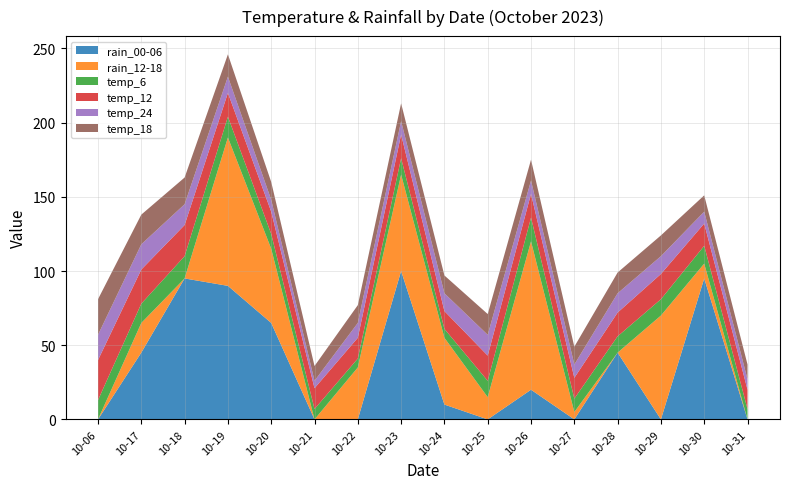

Reading left to right, extract all data points from this chart.

rain_00-06: 0	45	95	90	65	0	0	100	10	0	20	0	45	0	95	0
rain_12-18: 0	20	0	100	50	0	35	65	45	15	100	5	0	70	10	0
temp_6: 13	13	15	14	10	7	6	11	6	11	16	9	11	11	12	7
temp_12: 27	23	21	16	15	14	14	16	12	17	16	14	16	17	15	13
temp_24: 17	17	14	11	8	5	10	9	12	14	9	9	13	12	8	7
temp_18: 24	20	18	15	12	10	12	12	12	14	14	12	14	14	11	10